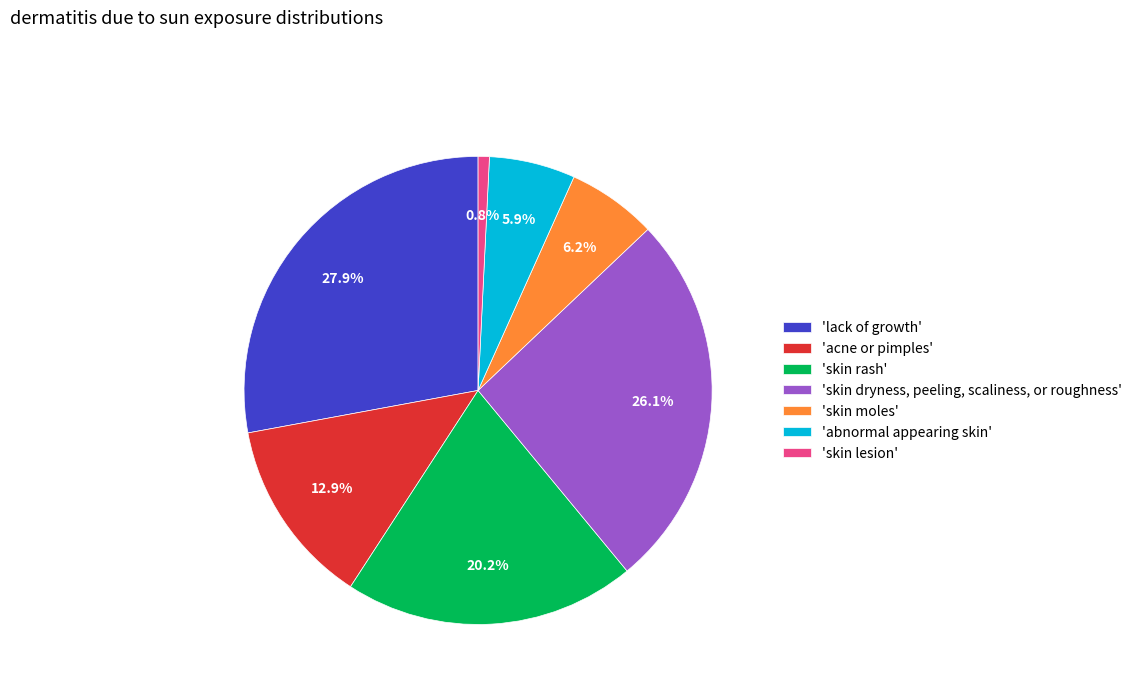

How many segments does this pie chart have?

7